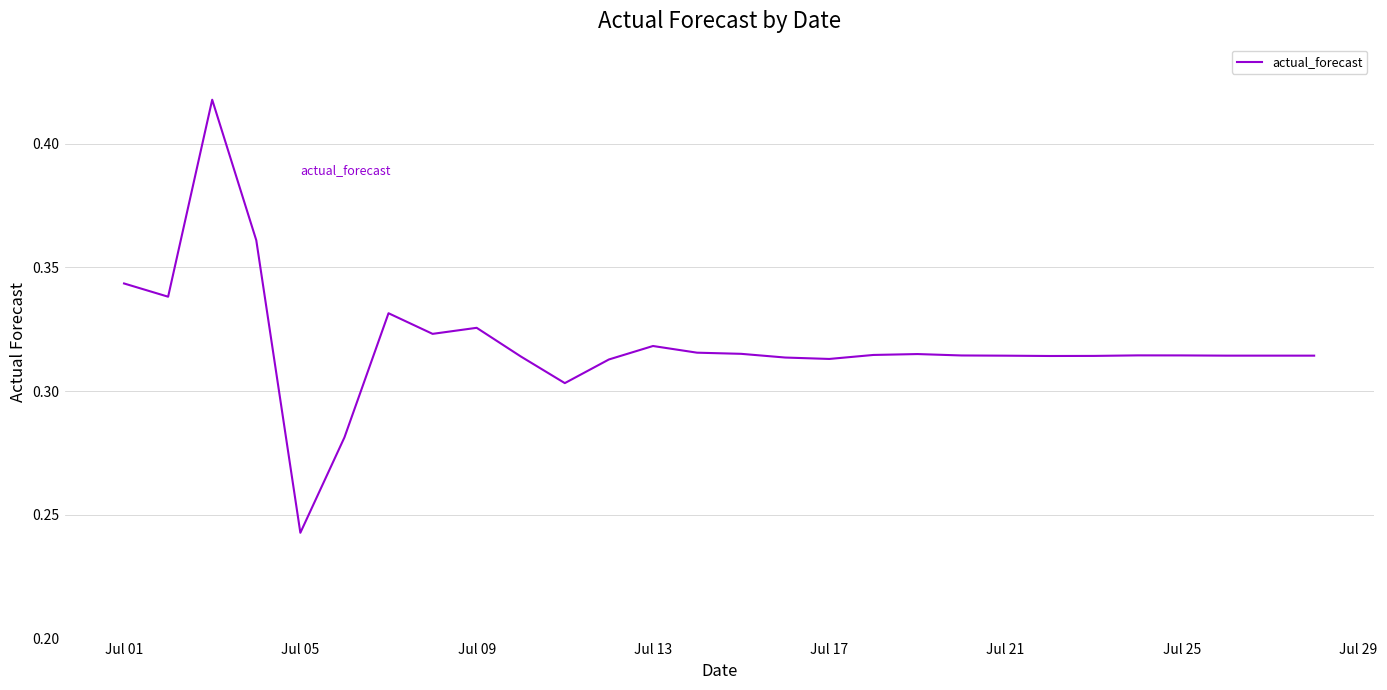

Which label corresponds to the smallest value in the chart?

Jul 05